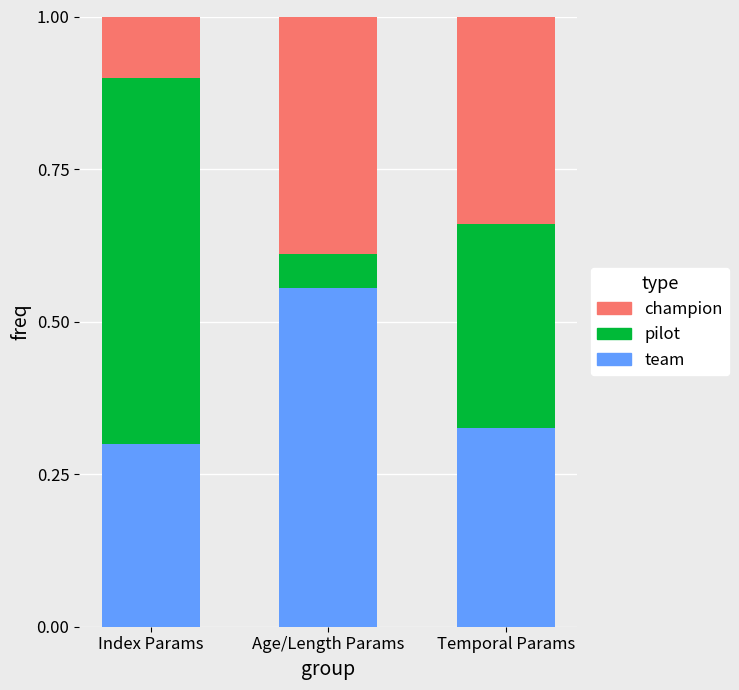

The team series shows 0.8 at Age/Length Params. True or false?

False